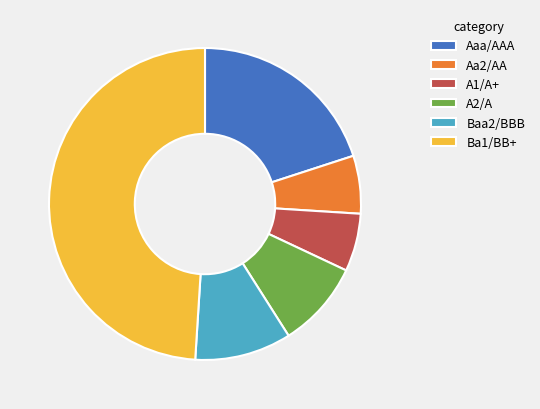

Is there any slice that represents more than half of the pie?

No